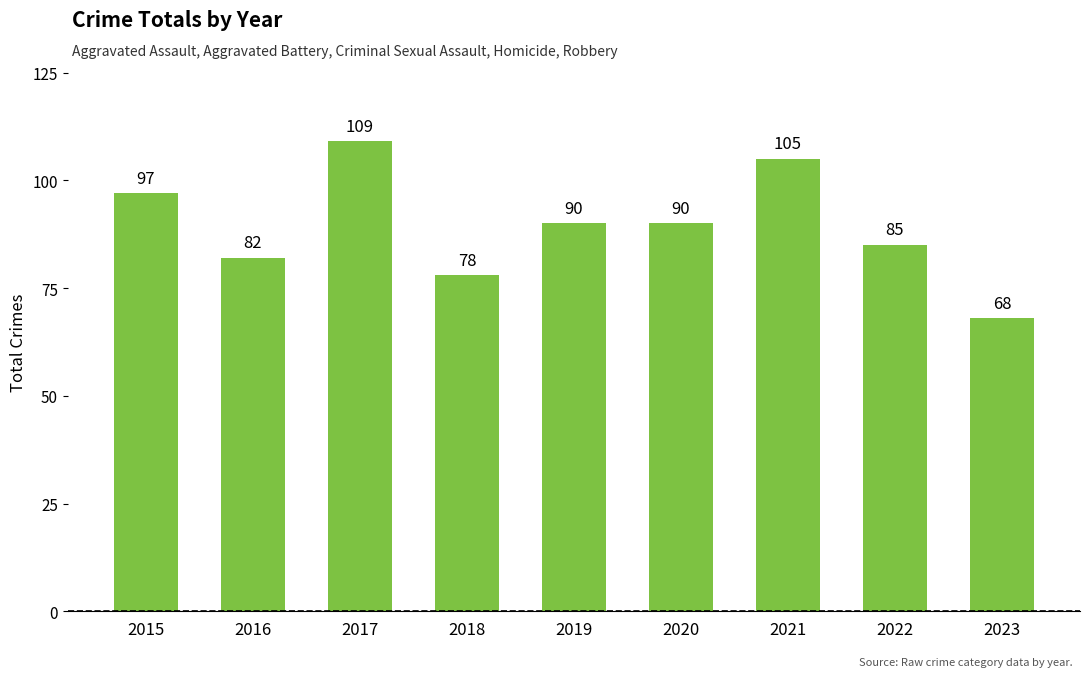

What is the difference between the values at 2017 and 2016?

27